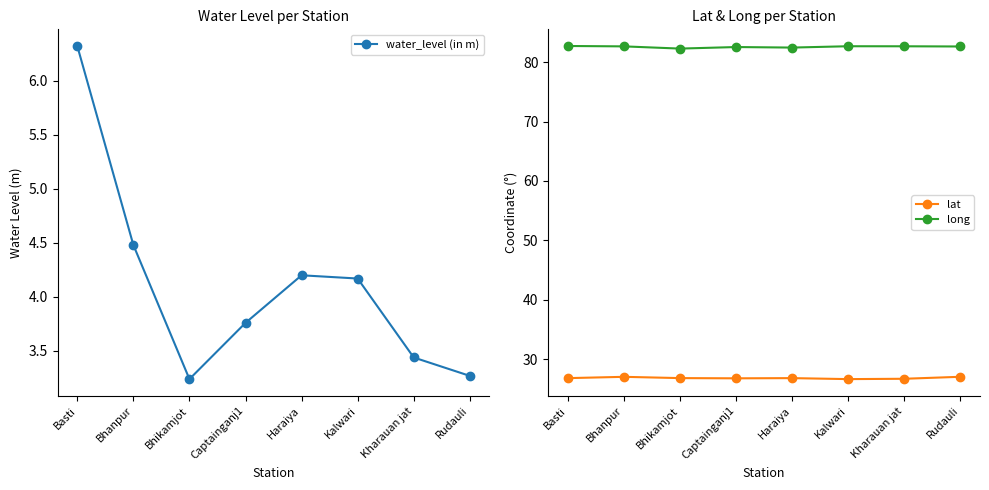

Reading right to left, list all the values displayed in this chart.

water_level (in m): 3.3	3.4	4.2	4.2	3.8	3.2	4.5	6.3
lat: 27.0	26.7	26.6	26.8	26.8	26.8	27.0	26.8
long: 82.7	82.7	82.7	82.5	82.6	82.3	82.7	82.7